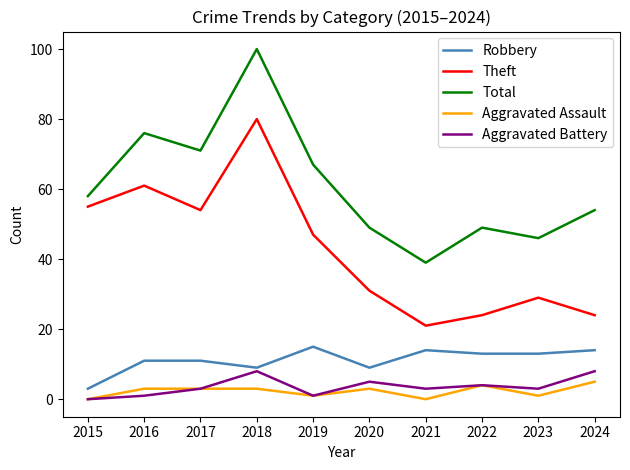

True or false: Total and Aggravated Assault cross at least once.

False